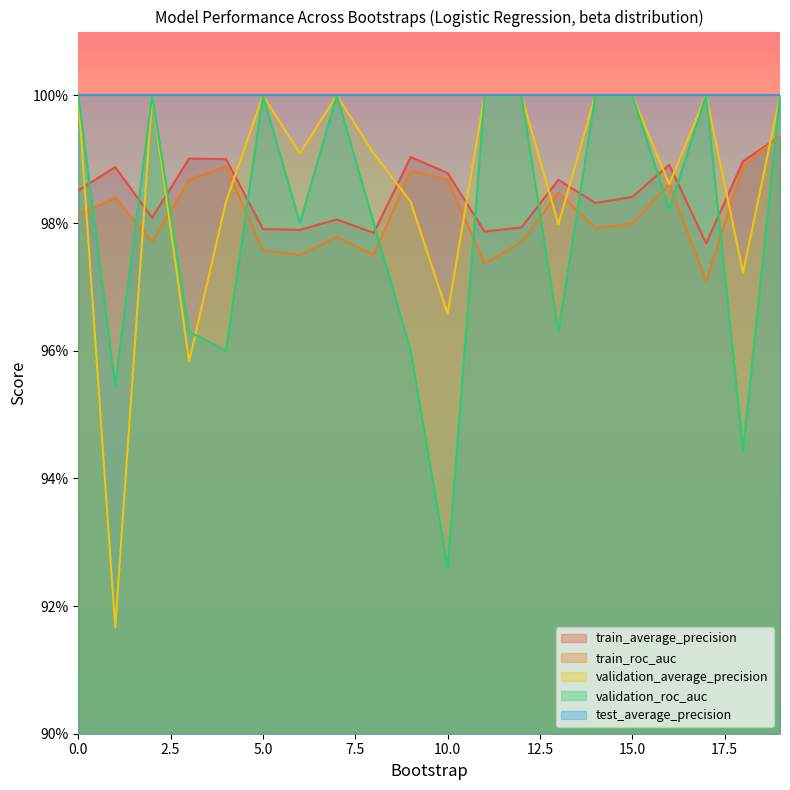

How many interior local peaks does the train_average_precision series have?

6